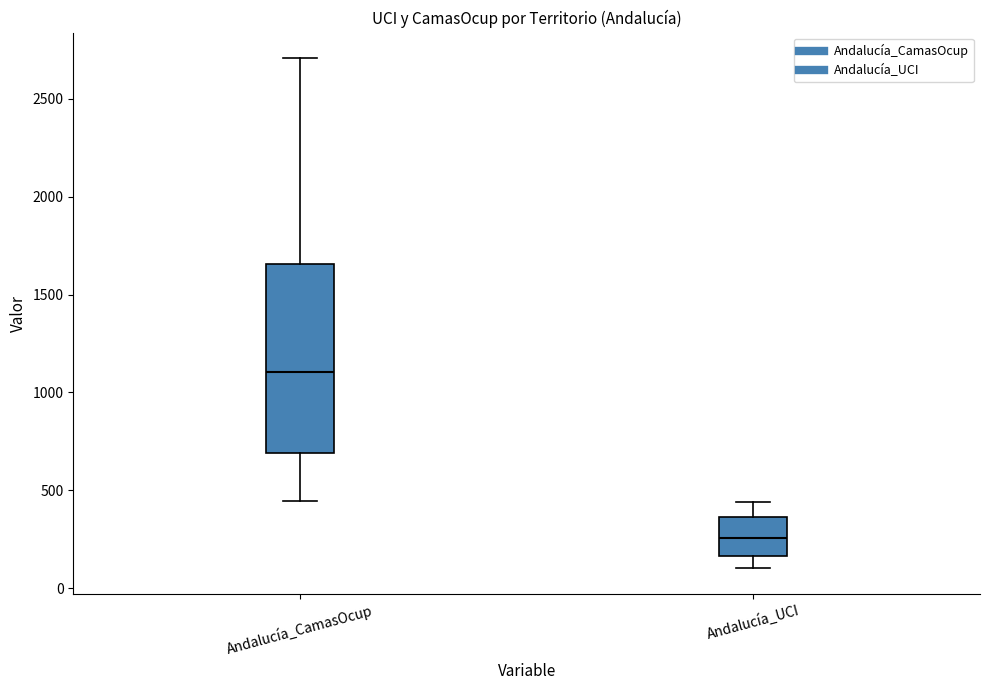

Which box is the tallest, from its lower edge to its upper edge?

Andalucía_CamasOcup